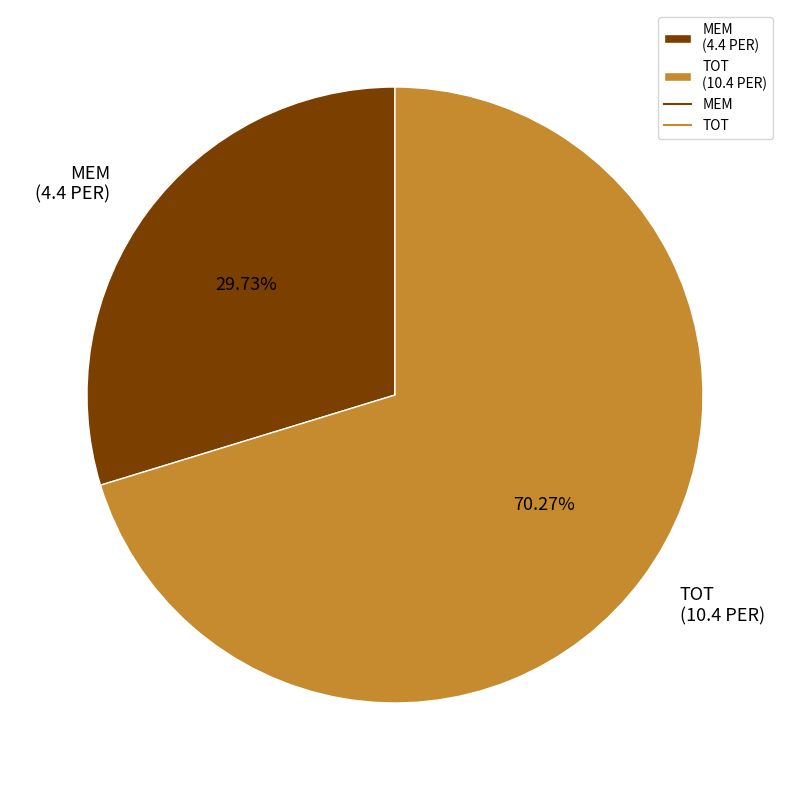

What is the largest slice in the pie chart?

TOT